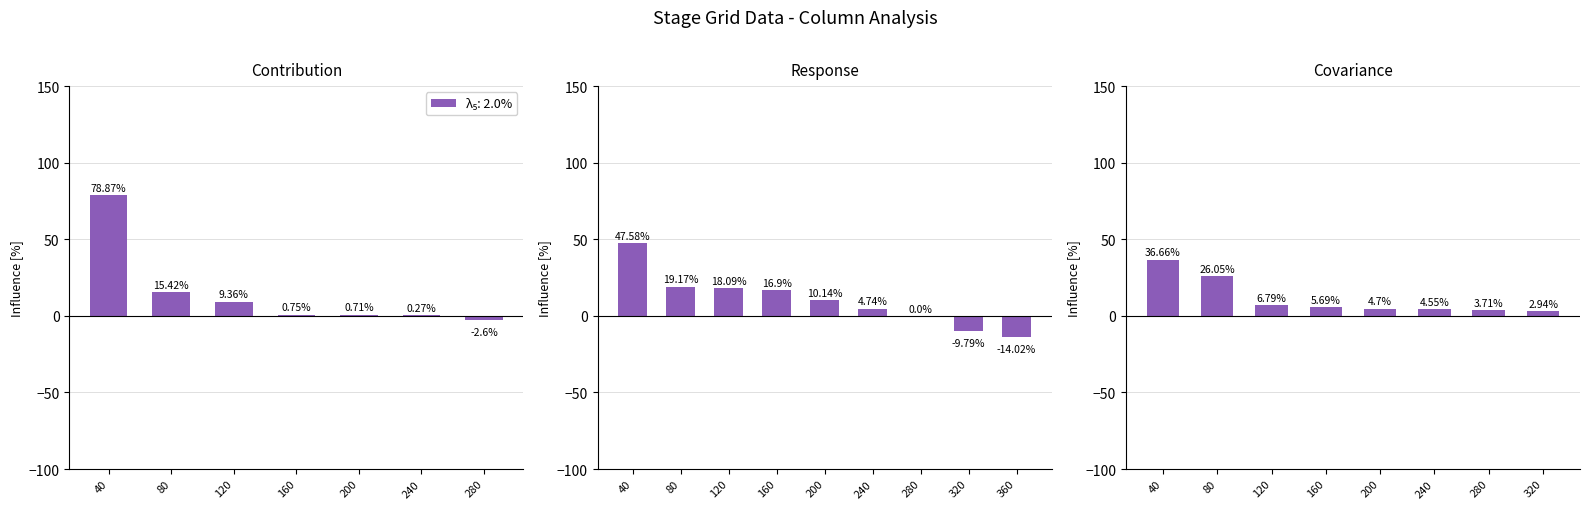

What is the label of the 3rd bar from the left?

120